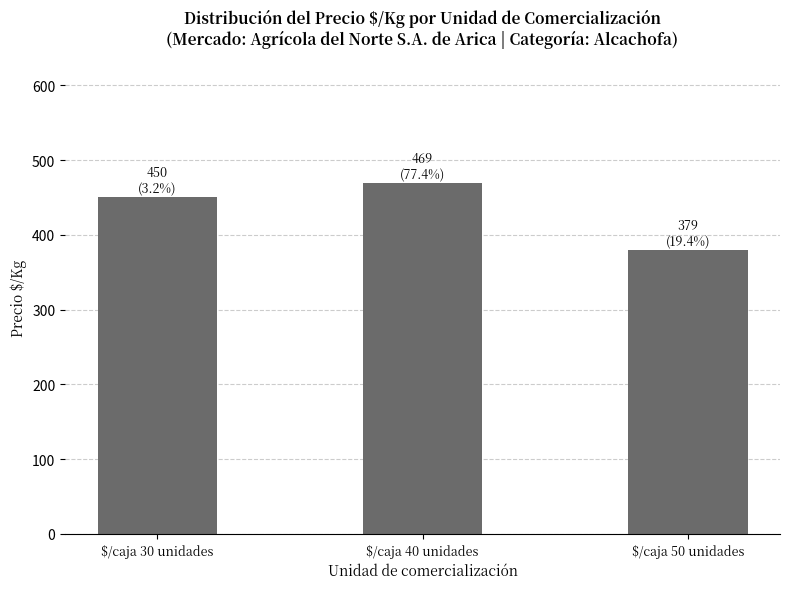

What is the value of the 3rd bar from the left?

379